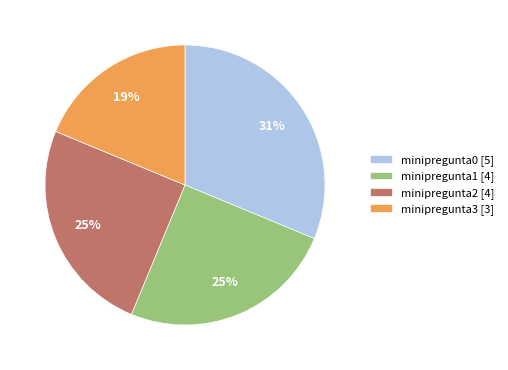

Between minipregunta1 [4] and minipregunta0 [5], which is larger?

minipregunta0 [5]